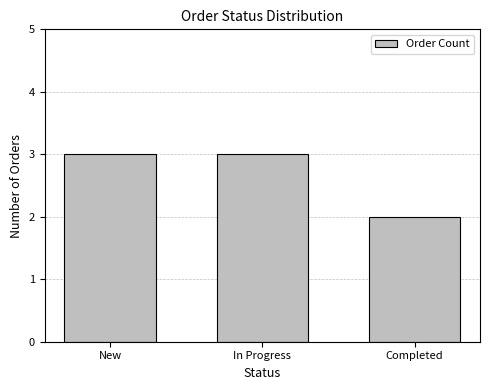

What is the label of the 3rd bar from the left?

Completed